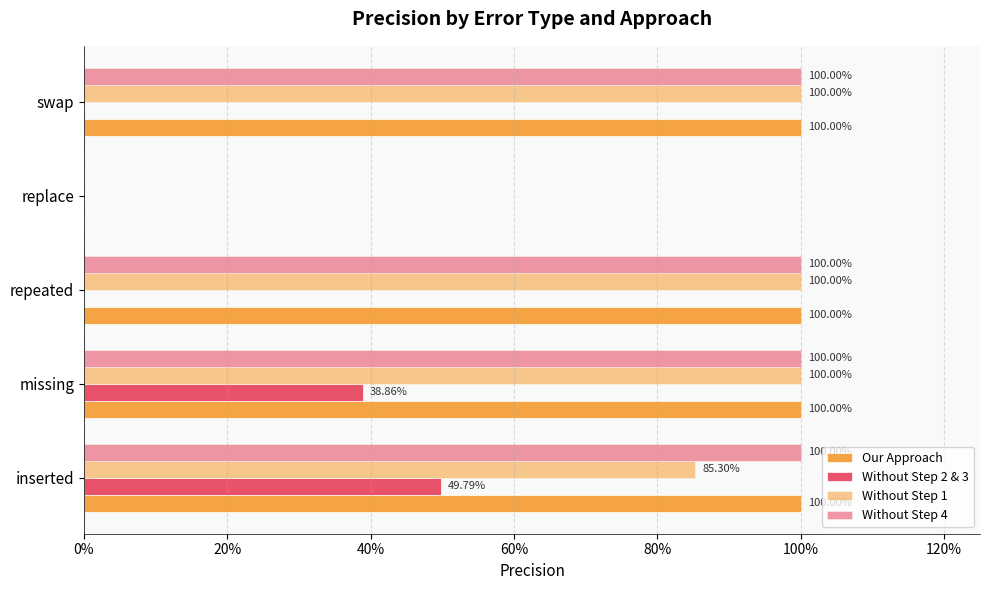

Rank the series by their maximum value, from lowest to highest.

Without Step 2 & 3, Our Approach, Without Step 1, Without Step 4